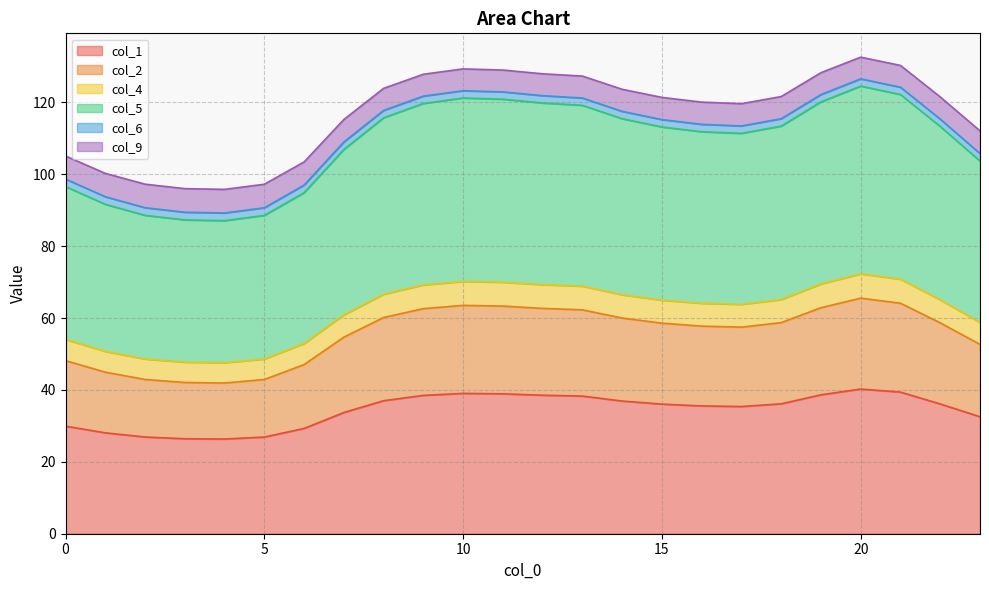

At which category is the sum across all series the highest?

20